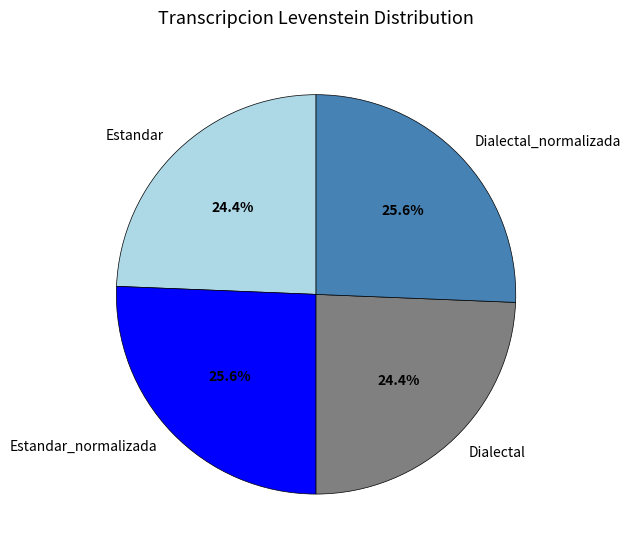

The Estandar slice represents 24% of the pie. True or false?

True